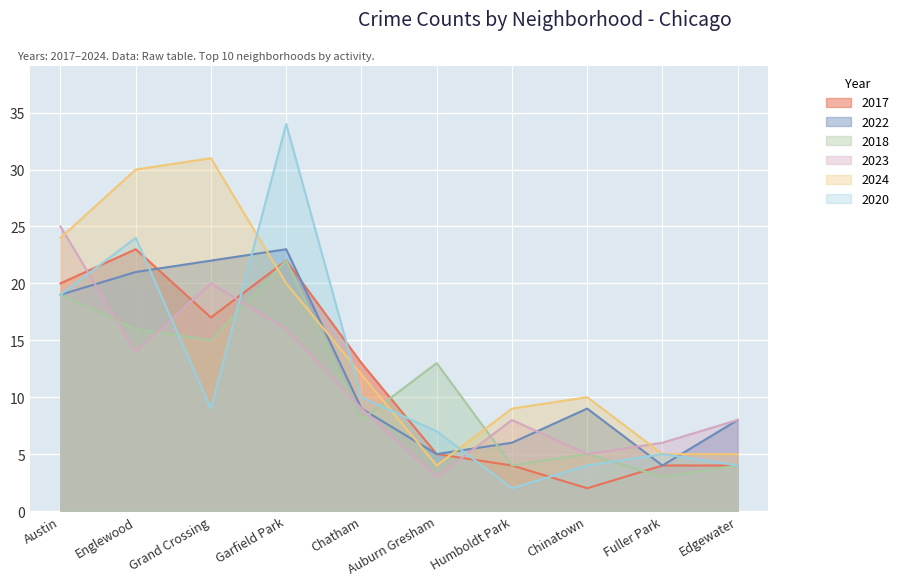

What is the total value across all series at Chatham?

61